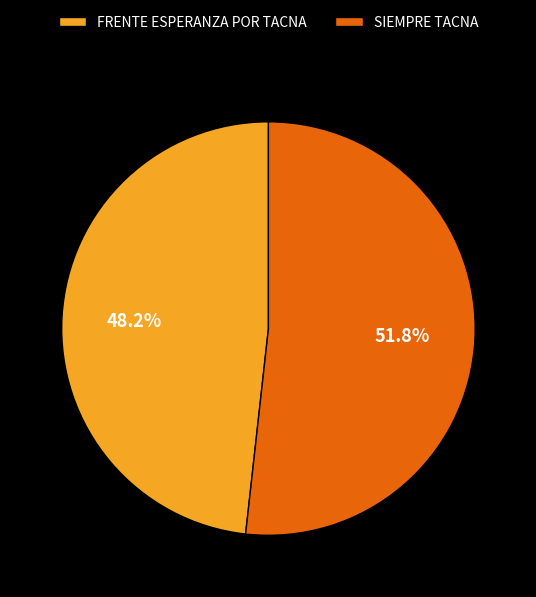

How many segments does this pie chart have?

2